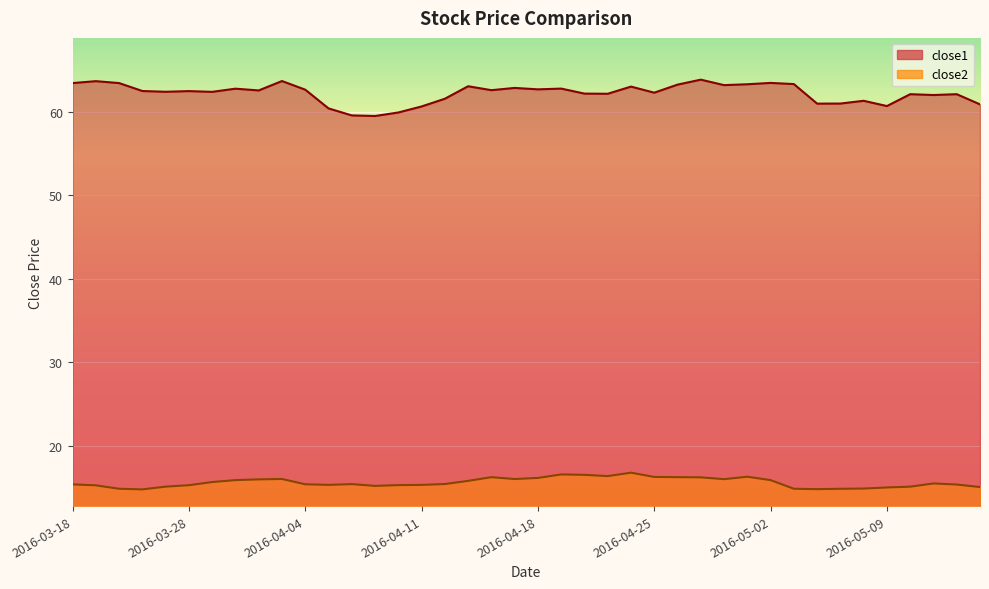

What value does the close2 series have at 2016-05-12?

15.4